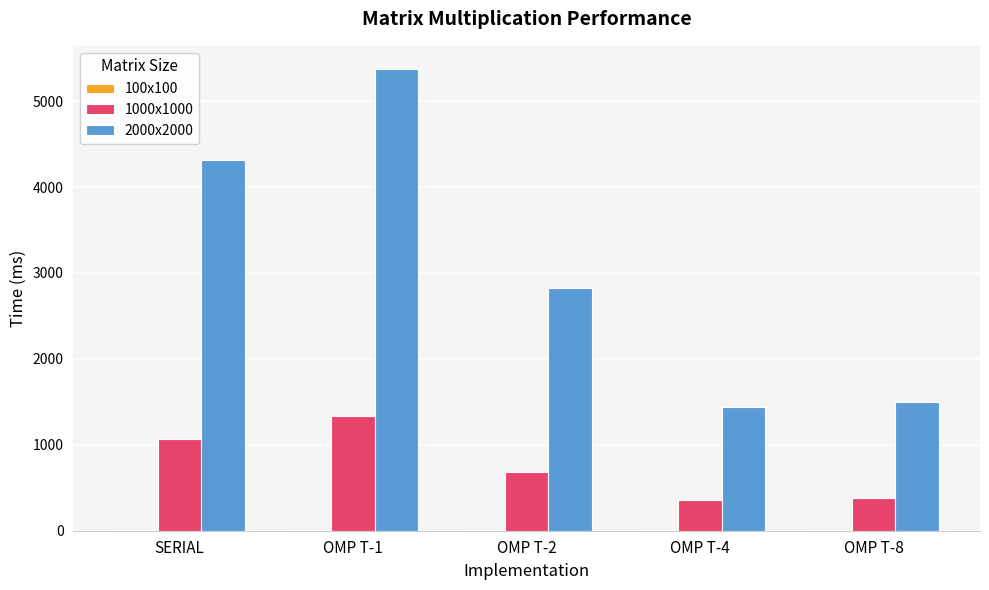

At which label is 2000x2000 closest to 3407?

OMP T-2